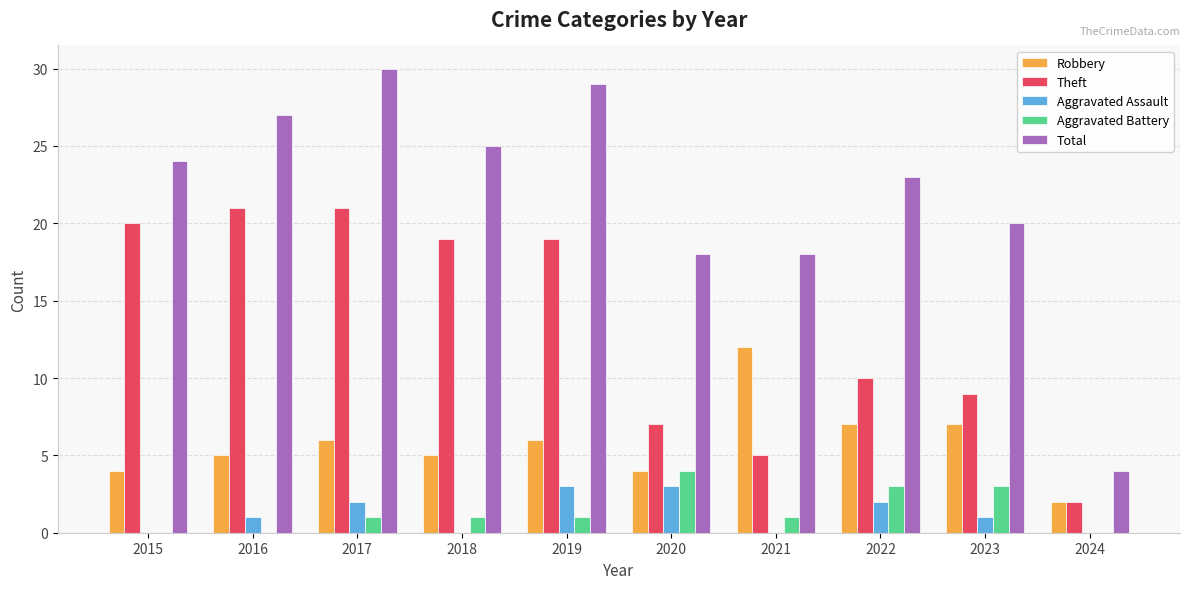

Where does the Theft series first go above 19?

2015